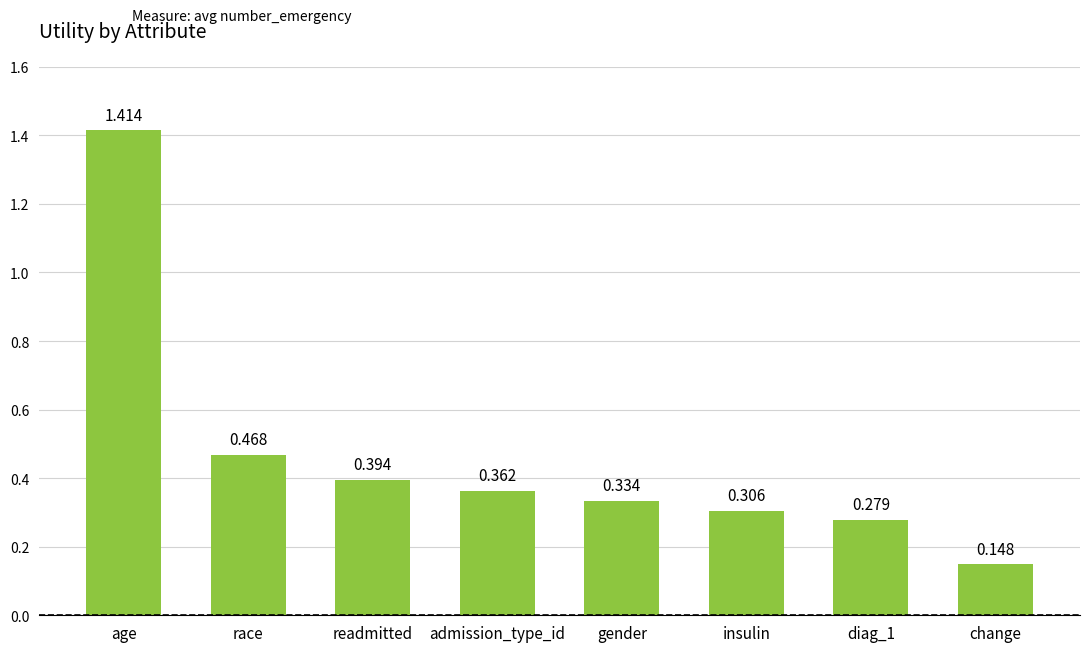

Count the values in the range 0 to 1.

7